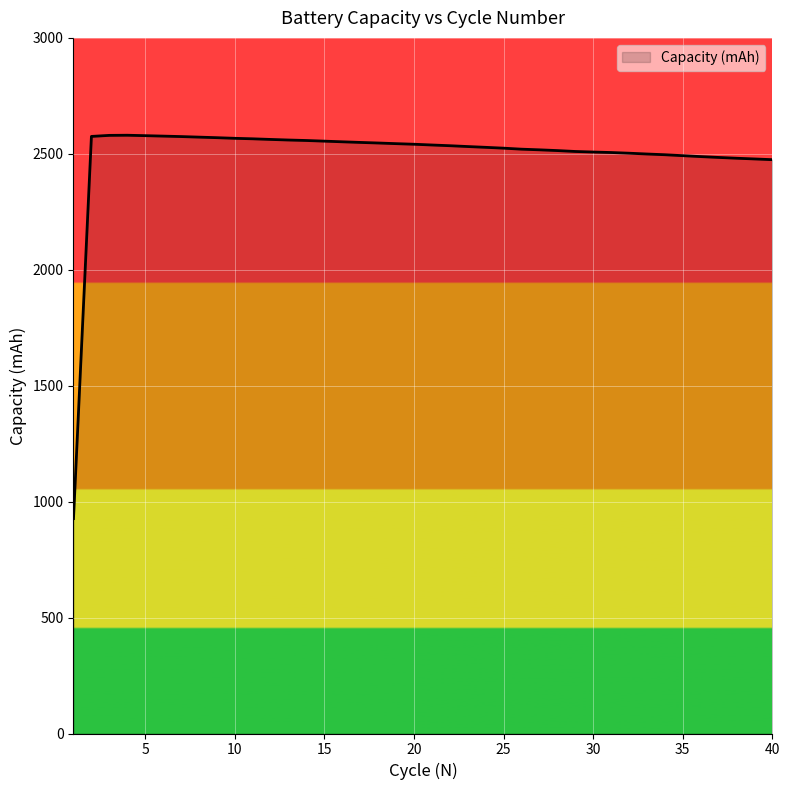

What is the difference between the maximum and minimum values?

1653.3